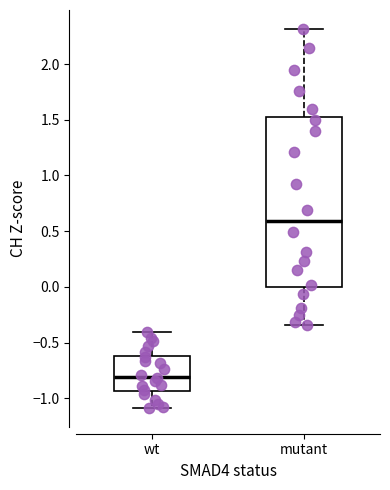

Which box is the tallest, from its lower edge to its upper edge?

mutant